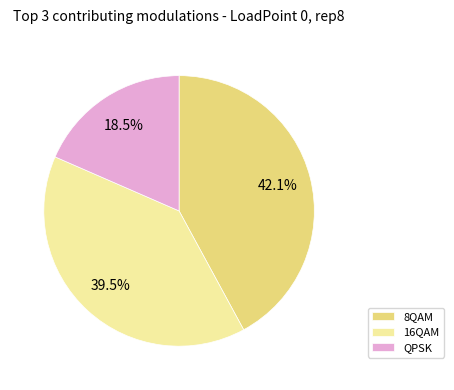

Combined, do QPSK and 8QAM account for over 50%?

Yes